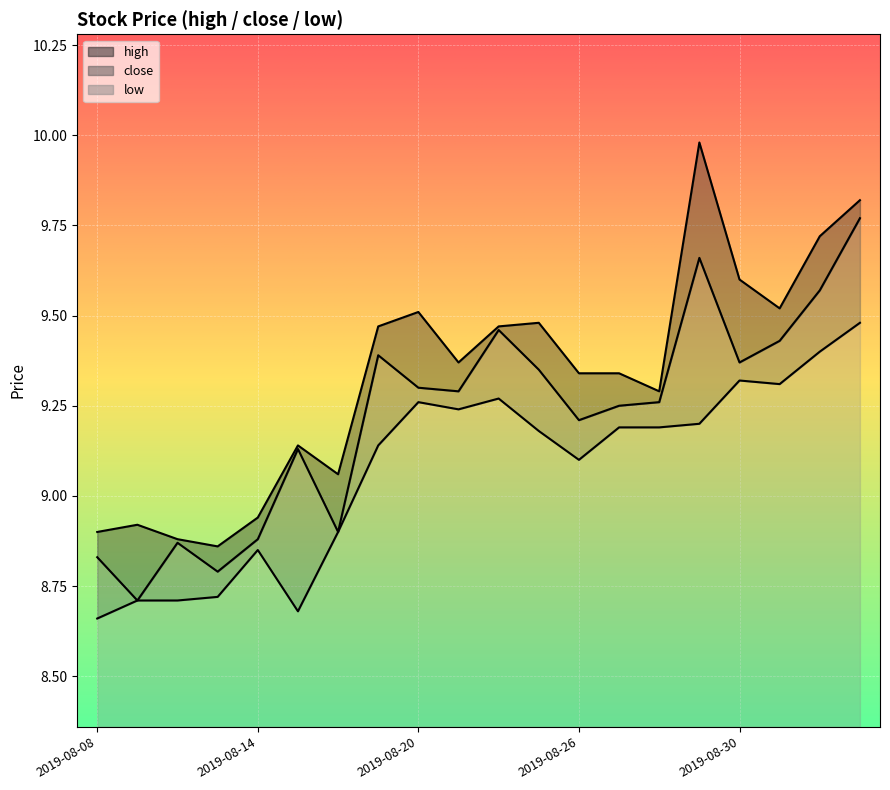

What is the sum of the low values at 2019-08-28 and 2019-08-22?

18.5